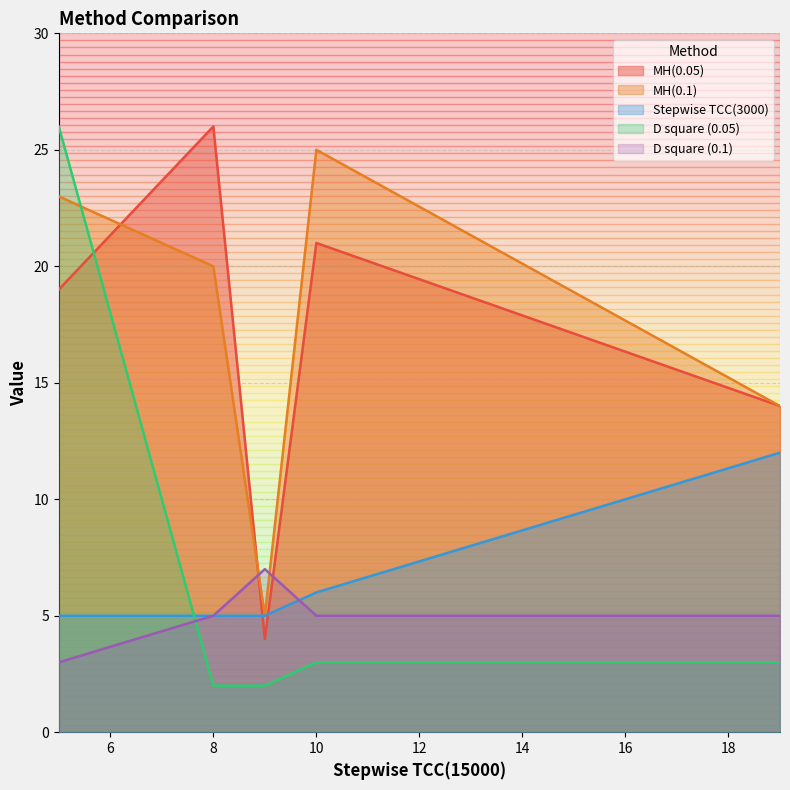

What is the highest value of the D square (0.05) series?

26